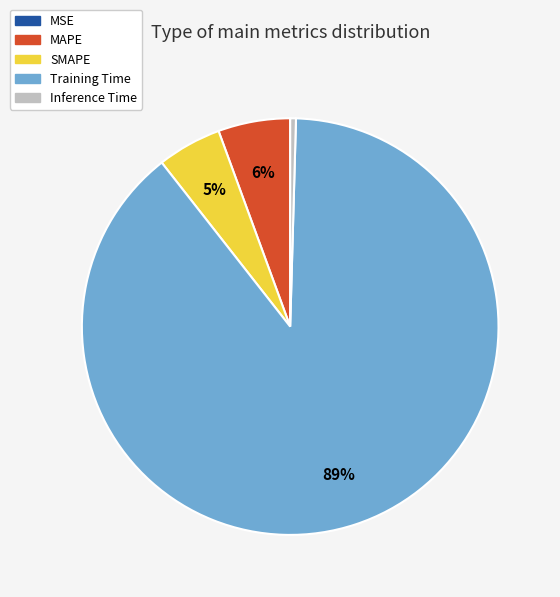

What is the largest slice in the pie chart?

Training Time